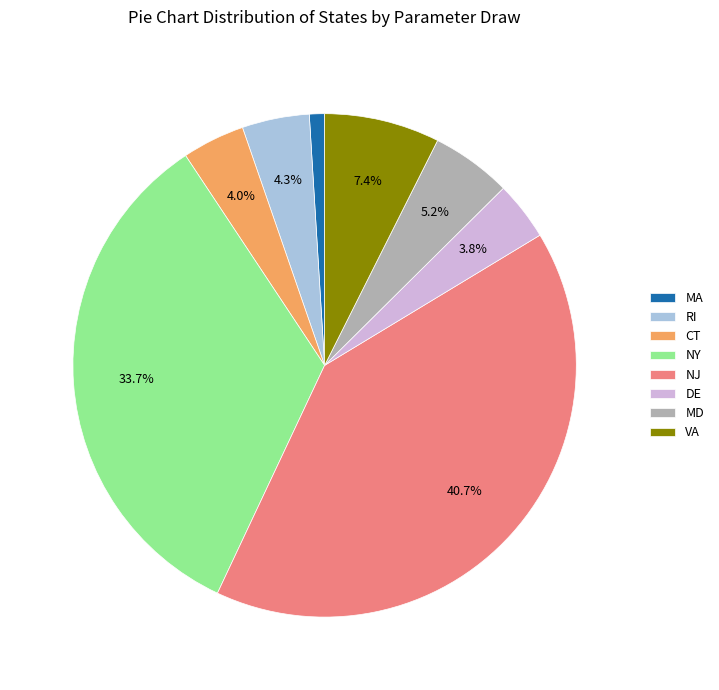

Is there any slice that represents more than half of the pie?

No